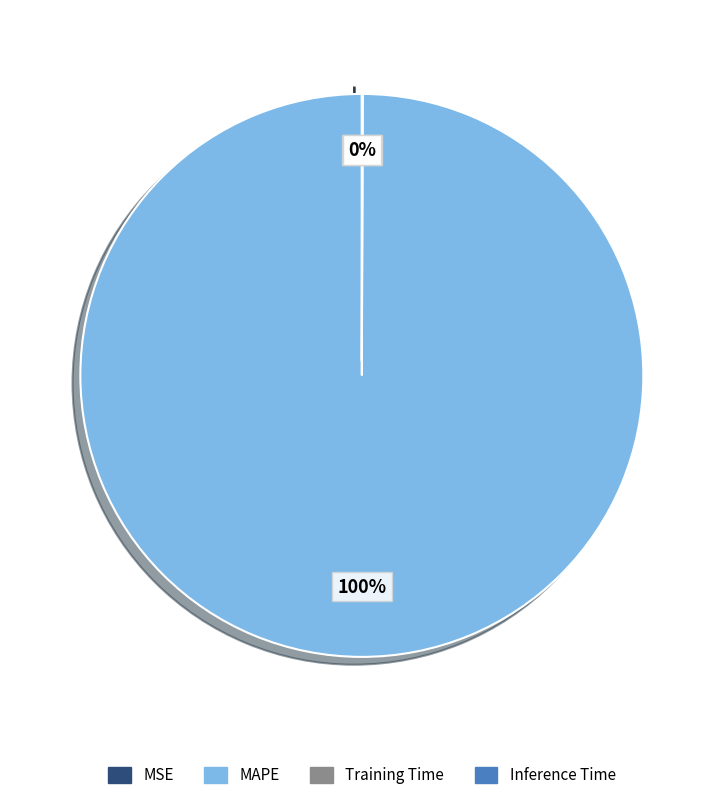

Does any single category account for the majority?

Yes